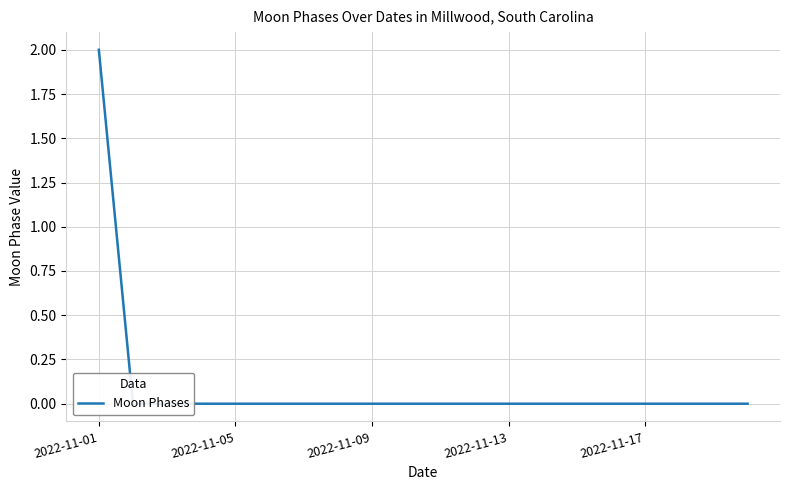

Which label corresponds to the largest value in the chart?

2022-11-01